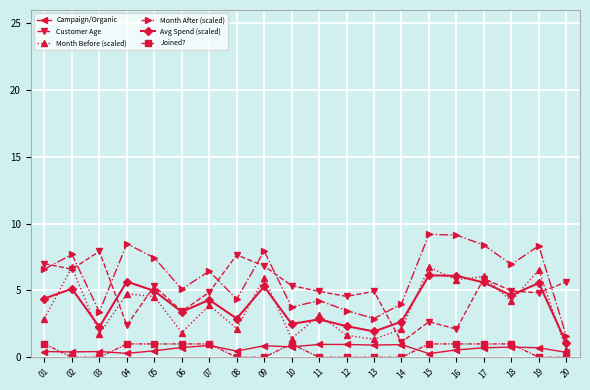

True or false: Customer Age has a value of 2.4 at 17.

False